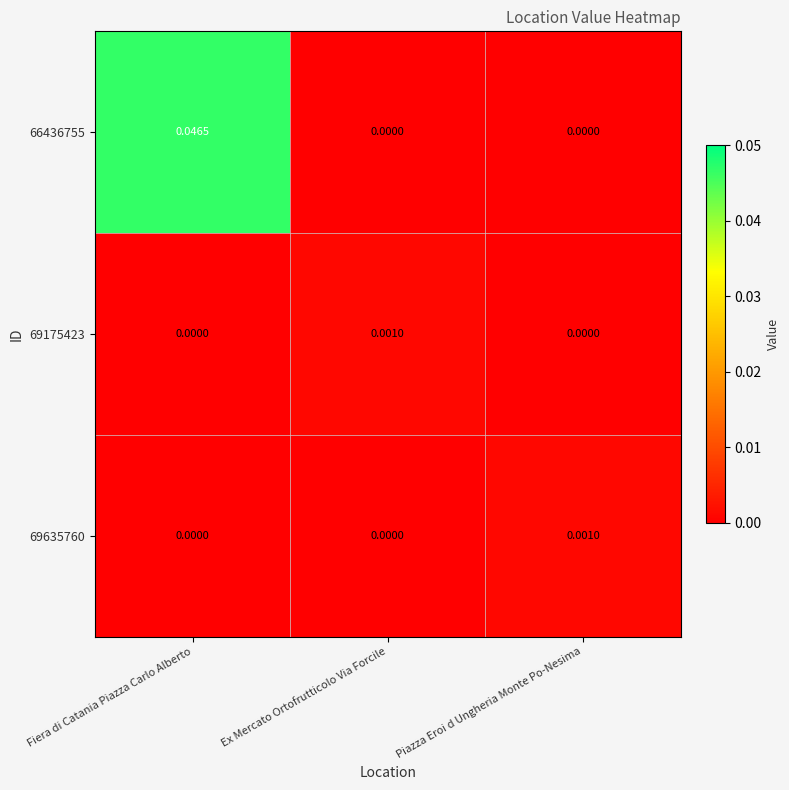

Which category has the highest value across all series?

Fiera di Catania Piazza Carlo Alberto